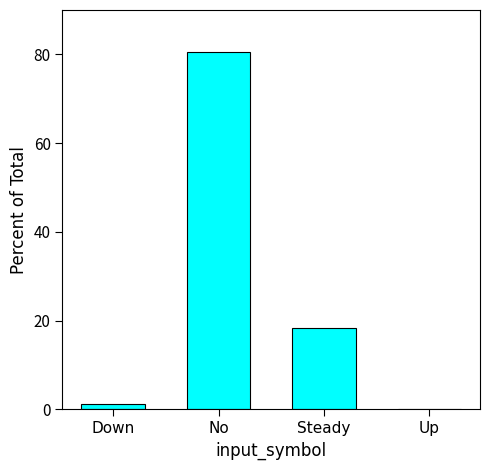

Reading left to right, extract all data points from this chart.

Down=1.2	No=80.5	Steady=18.4	Up=0.0